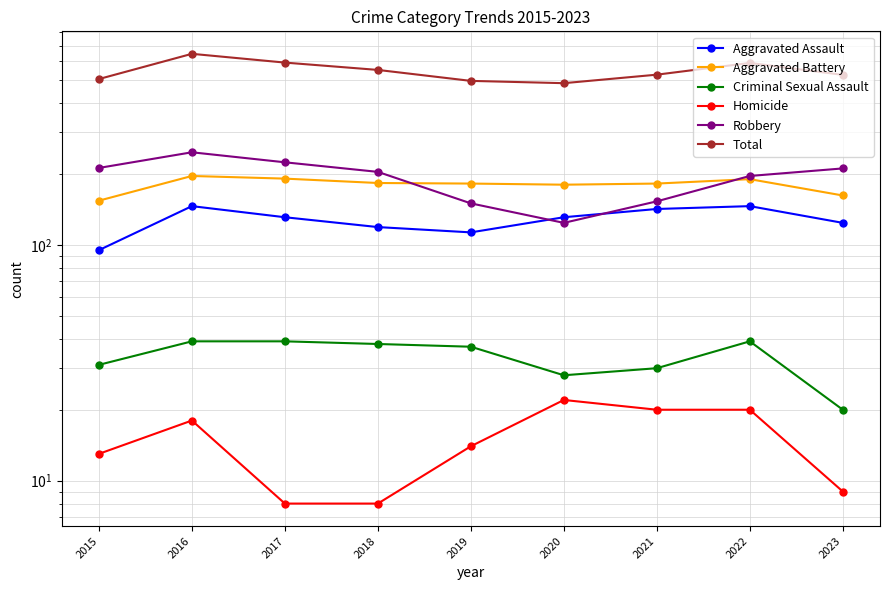

What is the greatest value displayed?

646